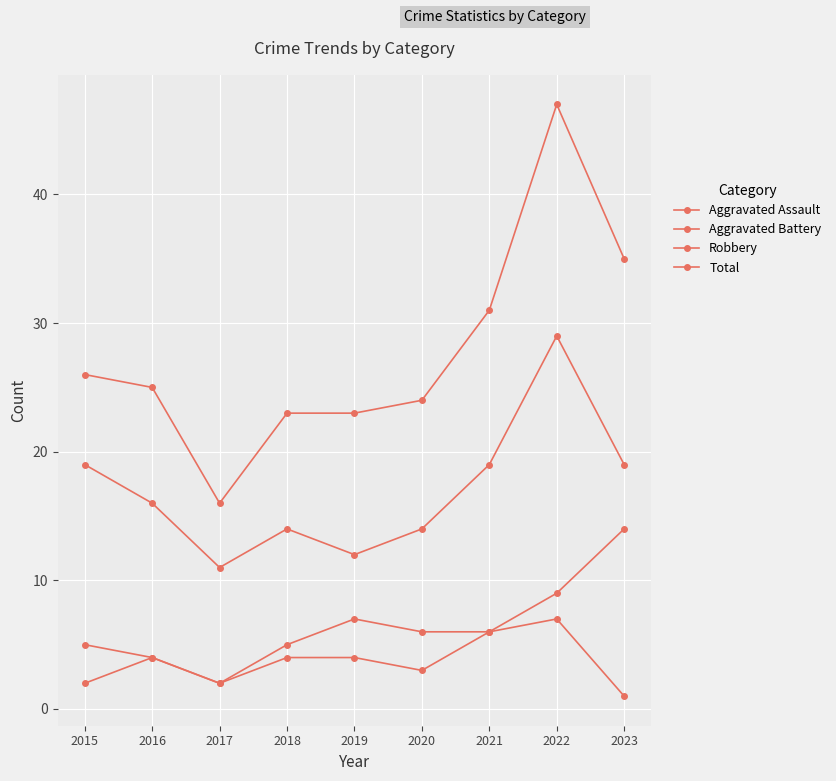

Count the number of categories in the chart.

9